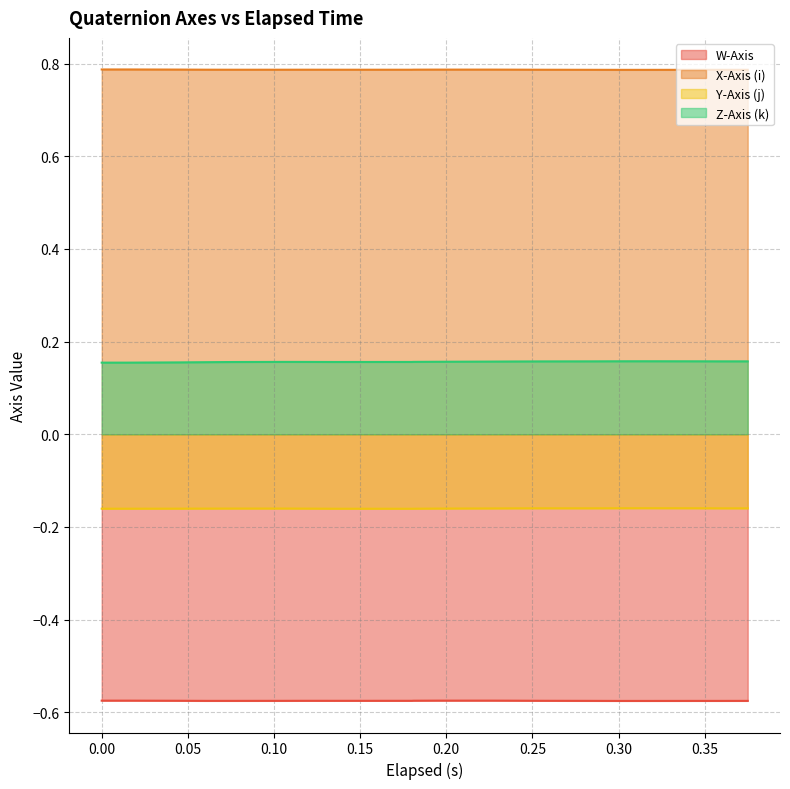

What is the total value across all series at 0.285?

0.2